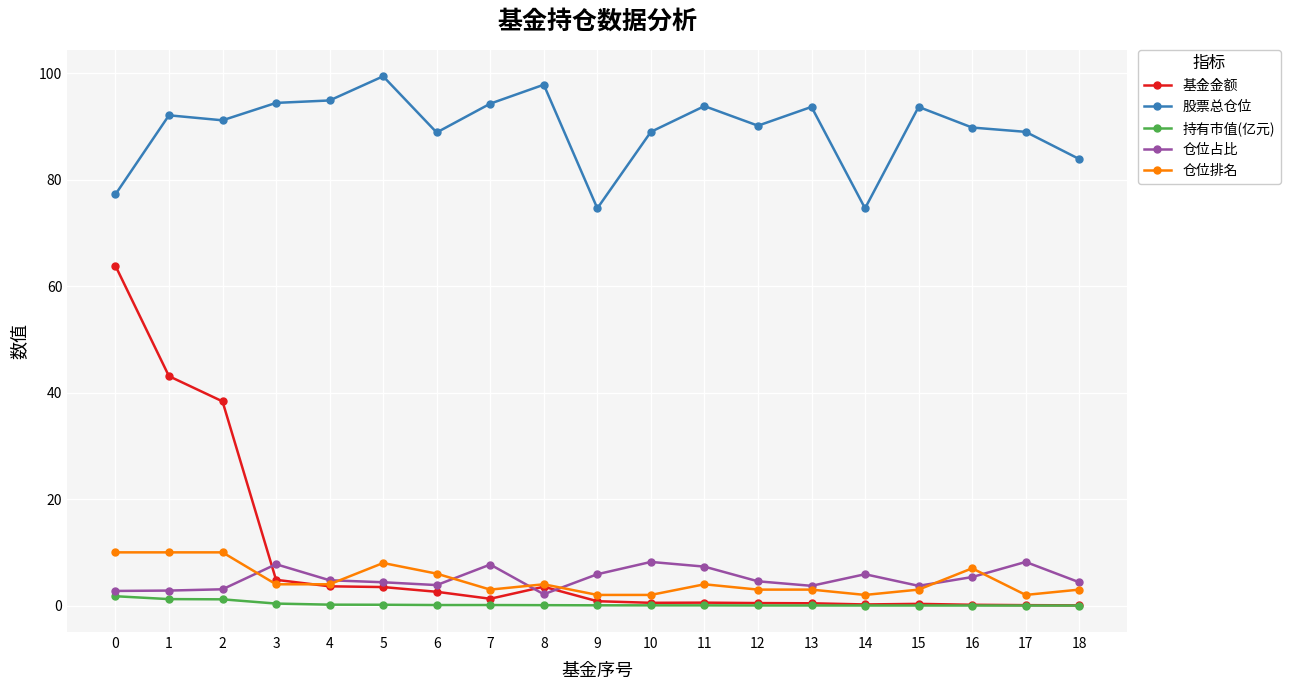

What is the value of the 仓位占比 point at the 9th from the left?

2.1